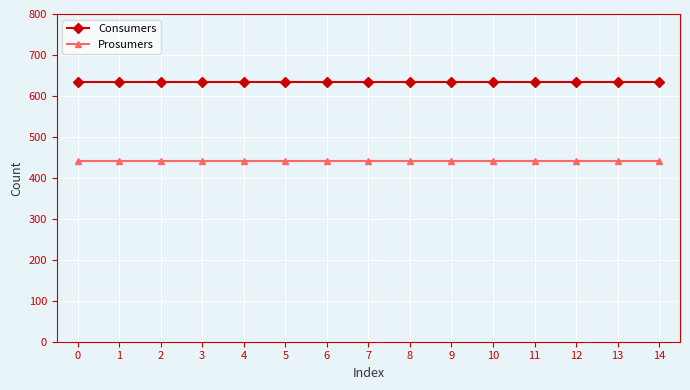

Rank the series at 4 from highest to lowest value.

Consumers, Prosumers